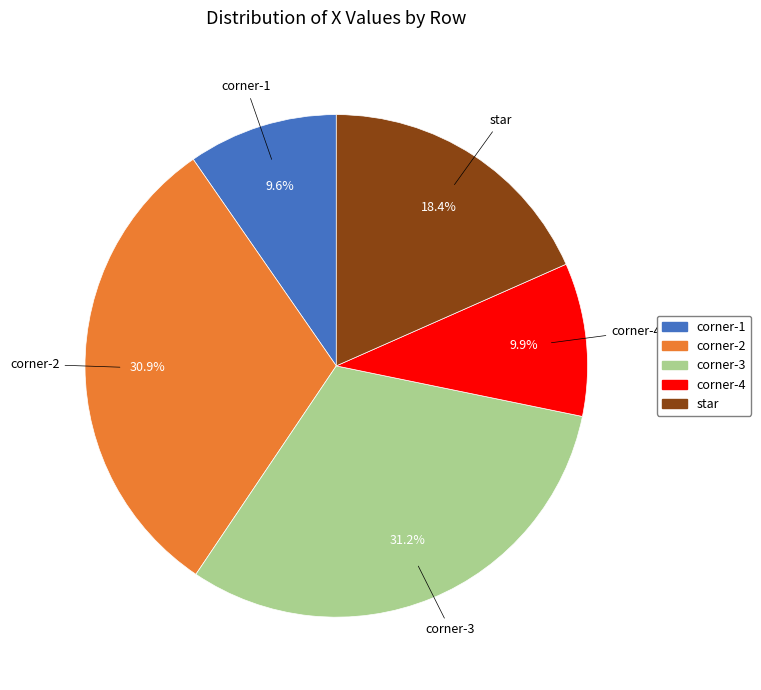

Approximately how many times larger is the value at corner-4 compared to star?

0.5